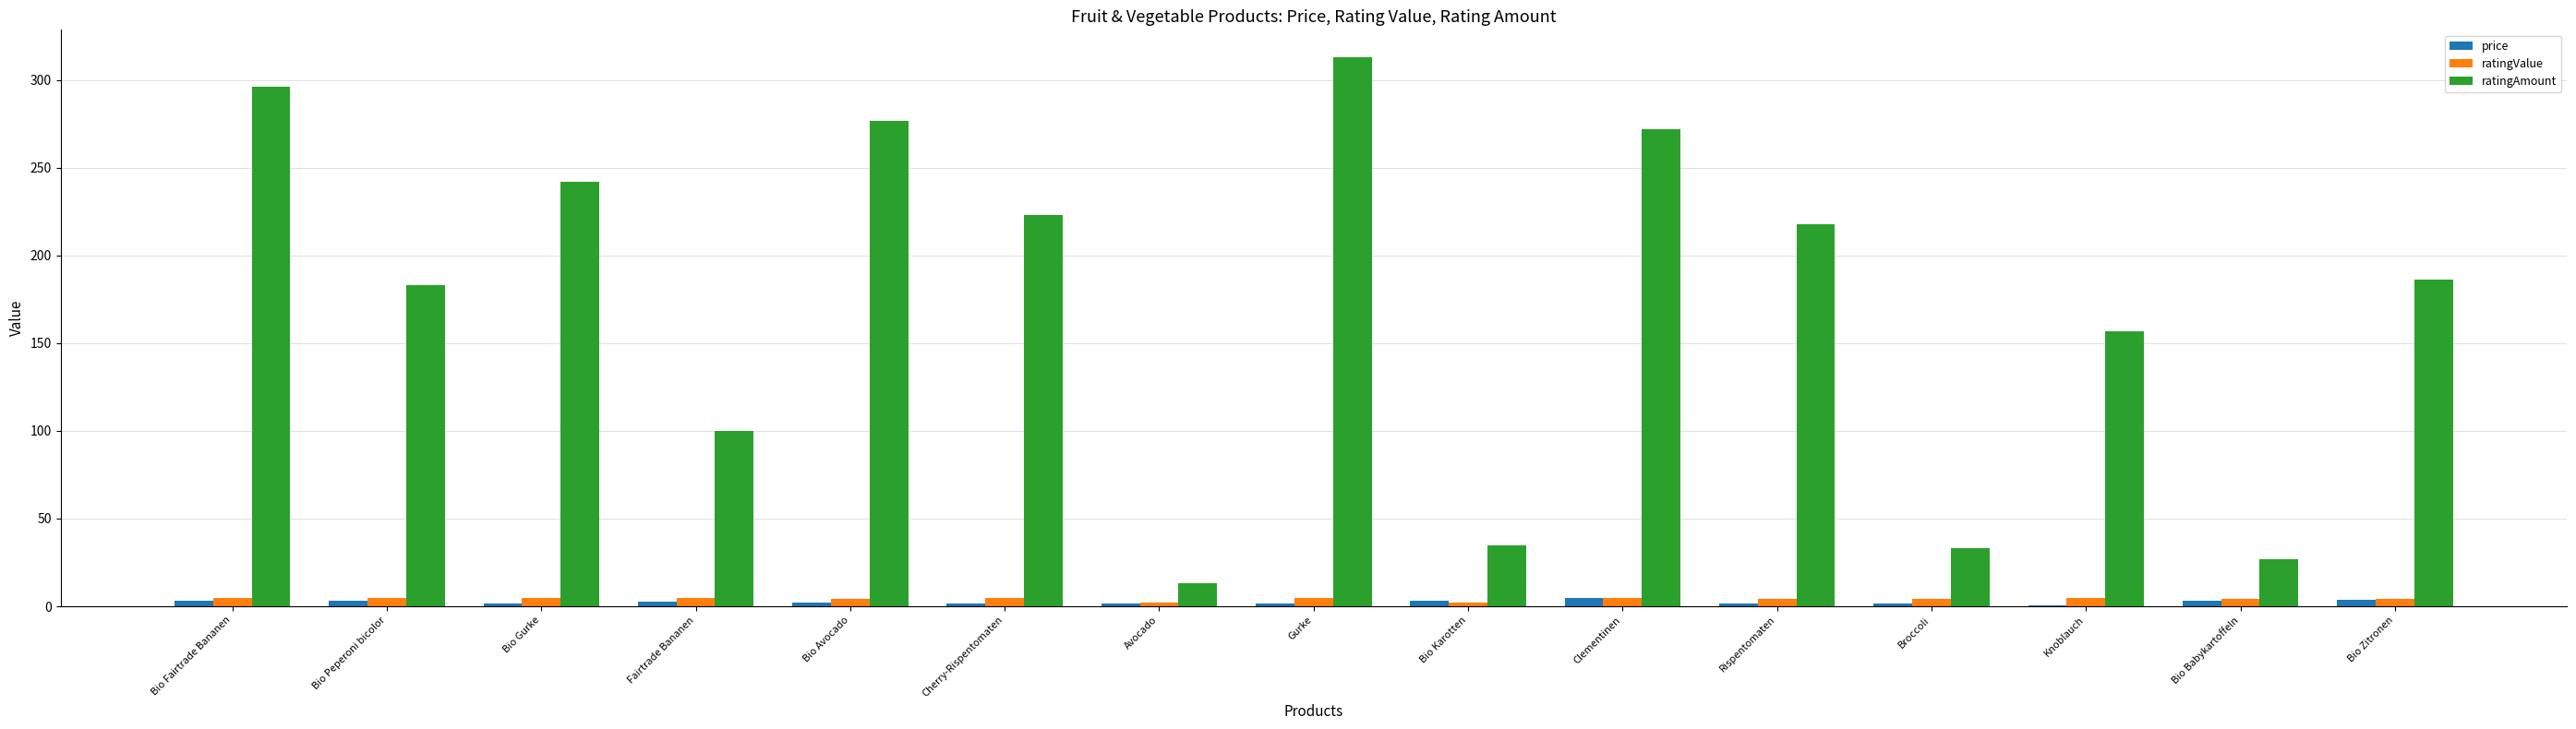

What is the maximum value for price?

5.0